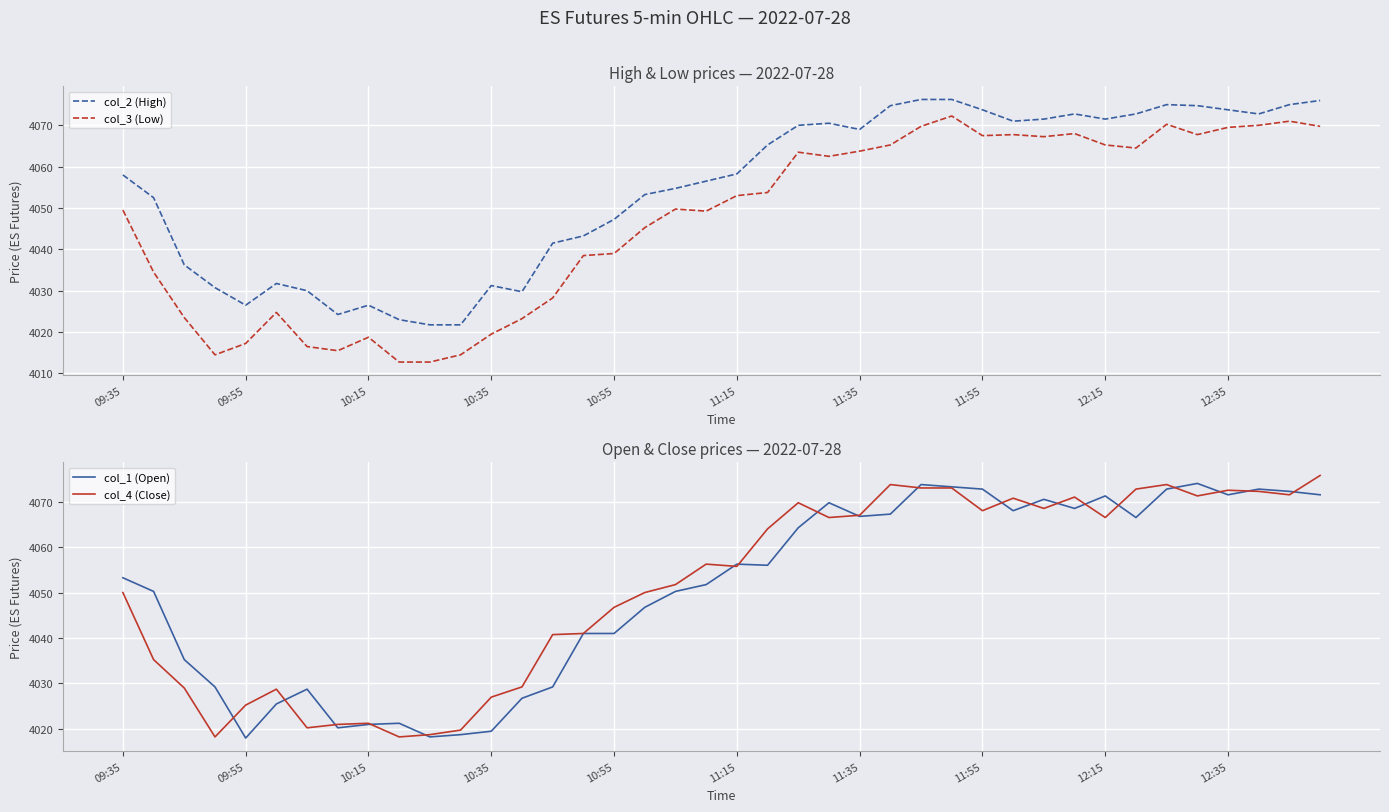

What is the lowest value of the col_1 (Open) series?

4018.0